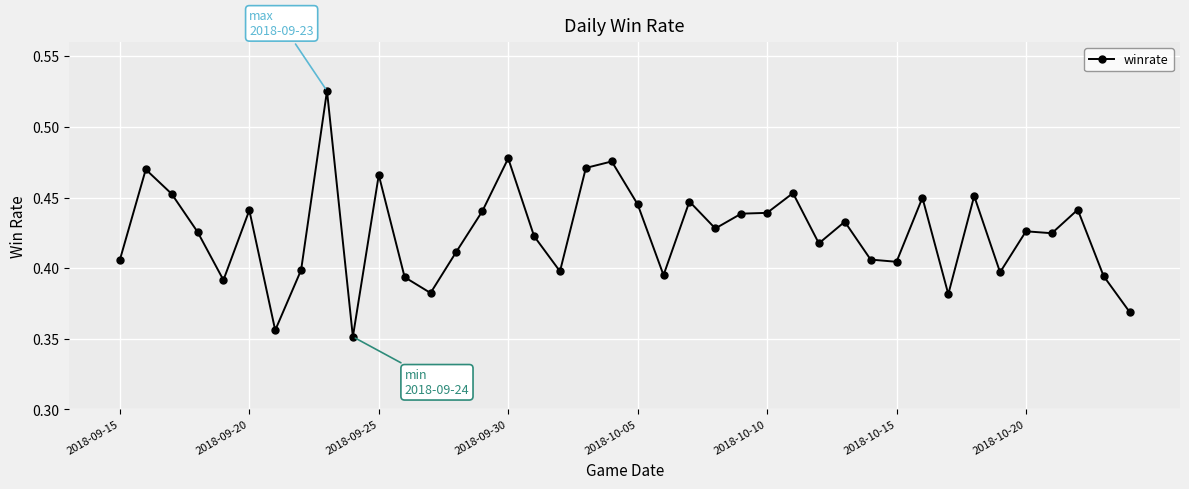

What is the sum of all values?

17.0